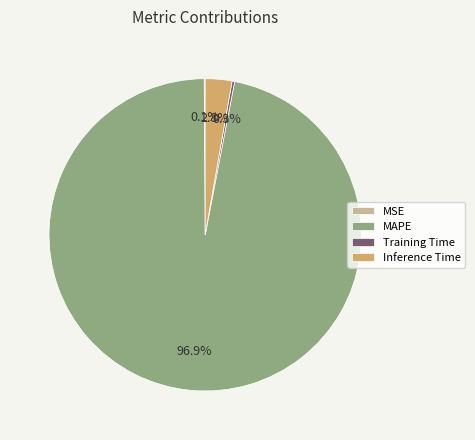

Is it true that Inference Time is 11% of the pie?

False